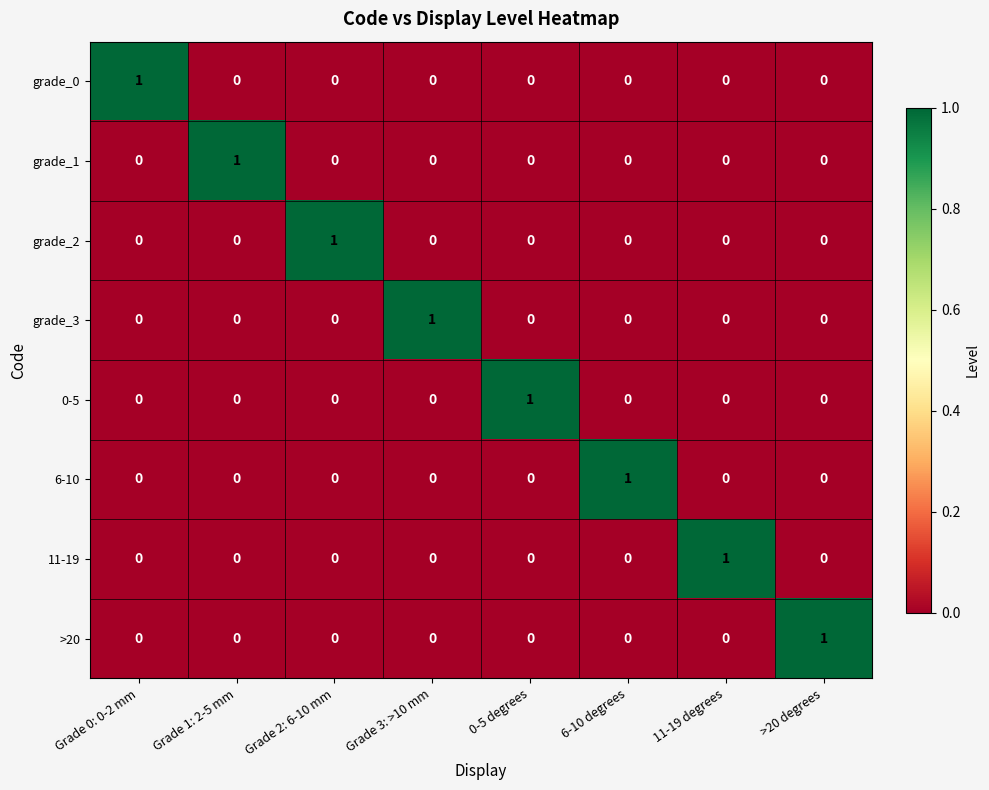

Is it true that grade_1 equals 2 at Grade 1: 2-5 mm?

False